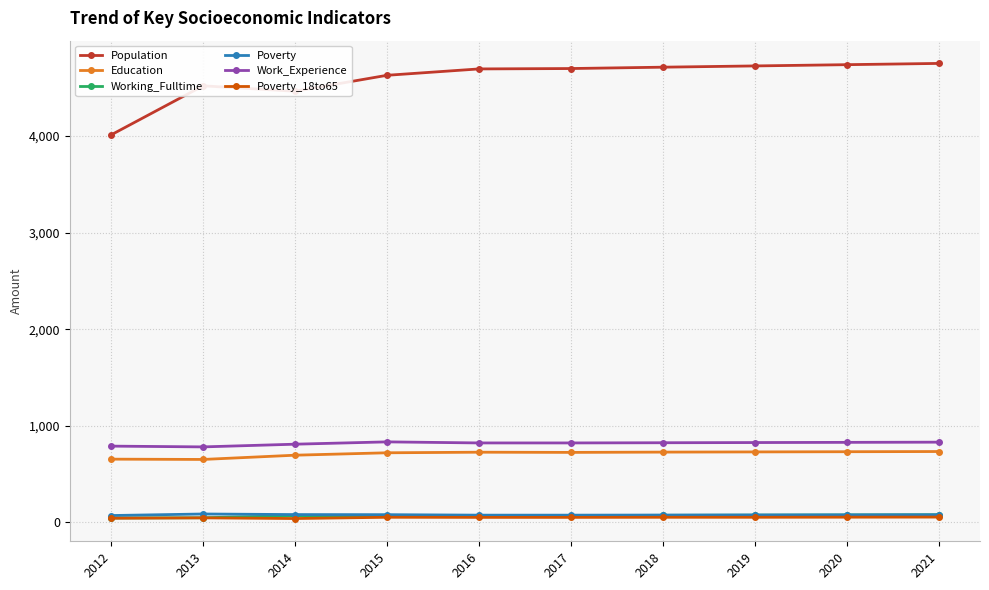

The Work_Experience series shows 1258 at 2018. True or false?

False